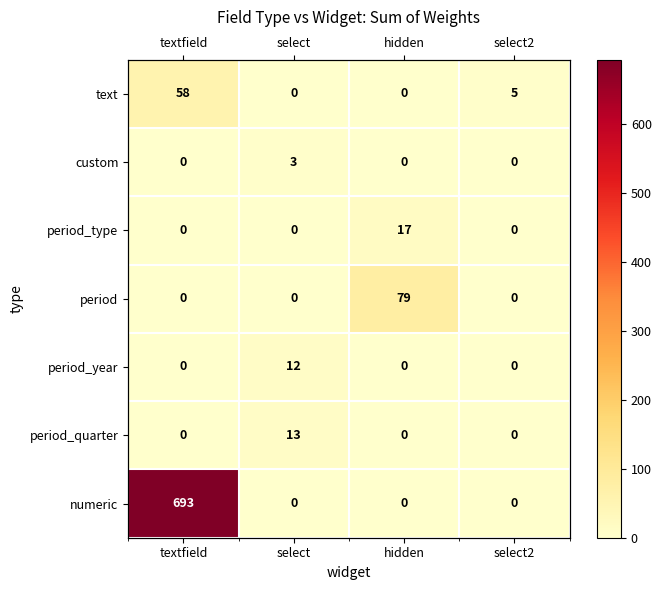

The period_type series shows 5 at hidden. True or false?

False